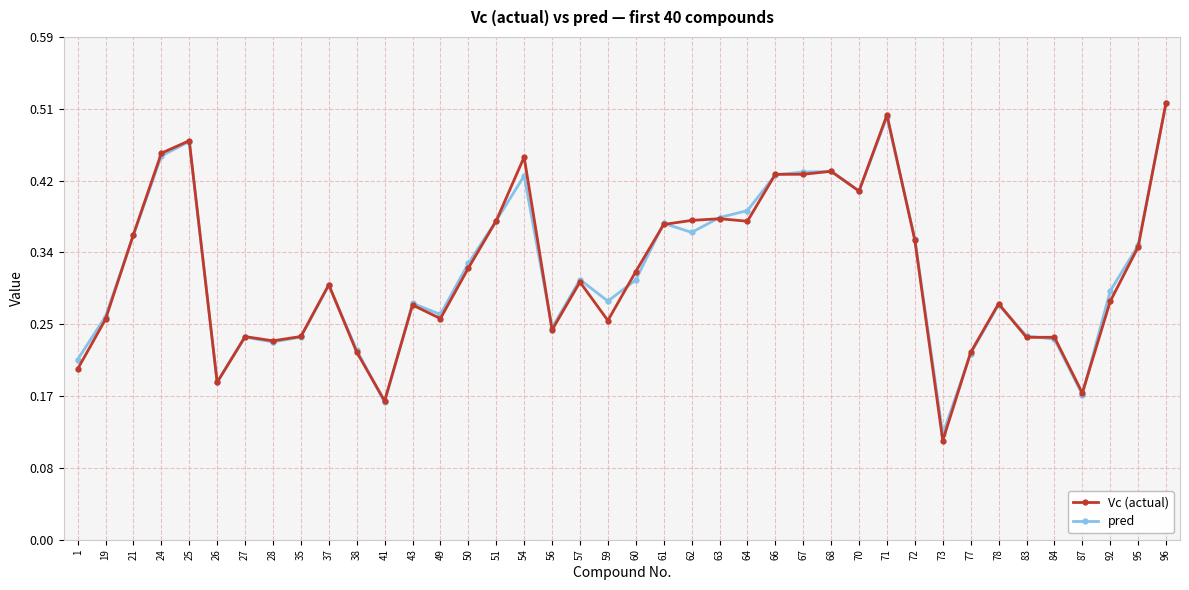

In pred, how many points are higher than both neighbors (excluding endpoints)?

10